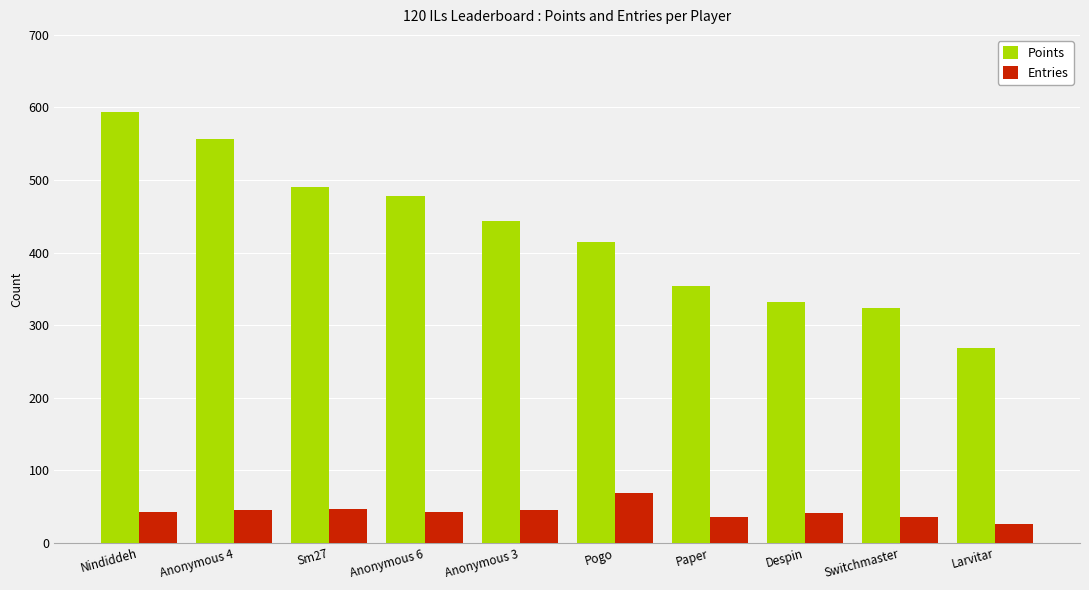

How many bars are there in total?

20